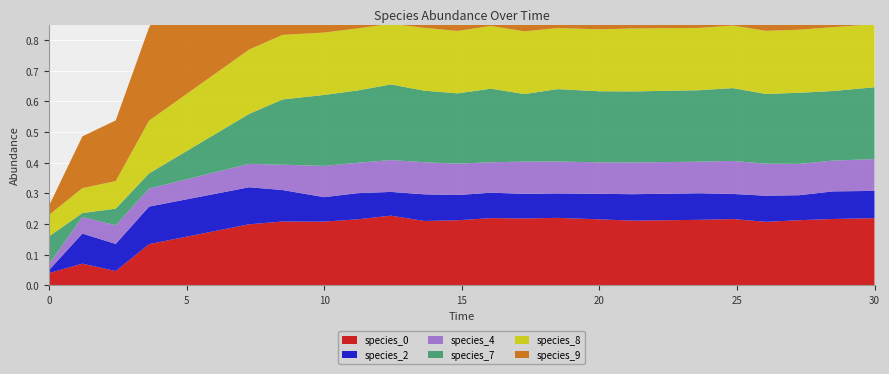

Reading left to right, extract all data points from this chart.

species_0: 0.0	0.1	0.0	0.1	0.2	0.2	0.2	0.2	0.2	0.2	0.2	0.2	0.2	0.2	0.2	0.2	0.2	0.2	0.2	0.2	0.2	0.2
species_2: 0.0	0.1	0.1	0.1	0.1	0.1	0.1	0.1	0.1	0.1	0.1	0.1	0.1	0.1	0.1	0.1	0.1	0.1	0.1	0.1	0.1	0.1
species_4: 0.0	0.1	0.1	0.1	0.1	0.1	0.1	0.1	0.1	0.1	0.1	0.1	0.1	0.1	0.1	0.1	0.1	0.1	0.1	0.1	0.1	0.1
species_7: 0.1	0.0	0.1	0.0	0.2	0.2	0.2	0.2	0.2	0.2	0.2	0.2	0.2	0.2	0.2	0.2	0.2	0.2	0.2	0.2	0.2	0.2
species_8: 0.1	0.1	0.1	0.2	0.2	0.2	0.2	0.2	0.2	0.2	0.2	0.2	0.2	0.2	0.2	0.2	0.2	0.2	0.2	0.2	0.2	0.2
species_9: 0.0	0.2	0.2	0.3	0.6	0.6	0.5	0.5	0.5	0.5	0.5	0.5	0.5	0.5	0.5	0.5	0.5	0.5	0.5	0.5	0.5	0.5